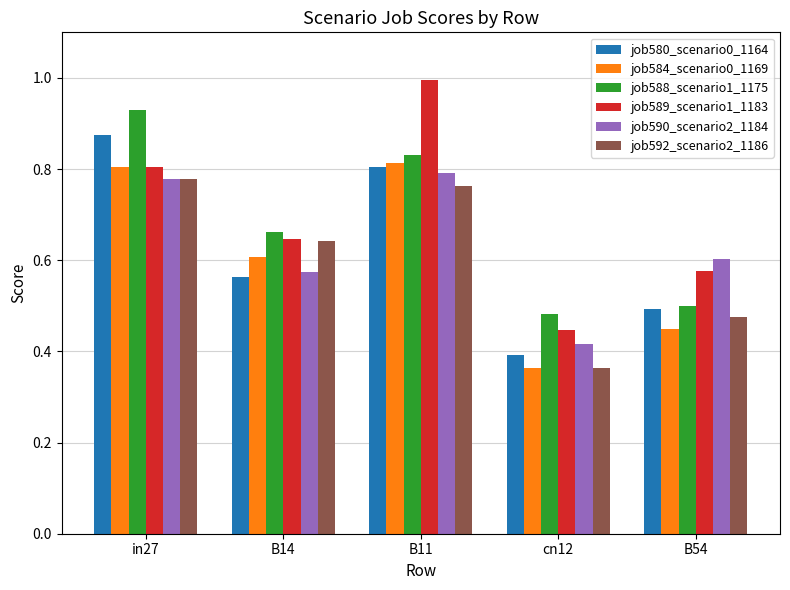

What is the label of the 2nd bar from the right?

cn12